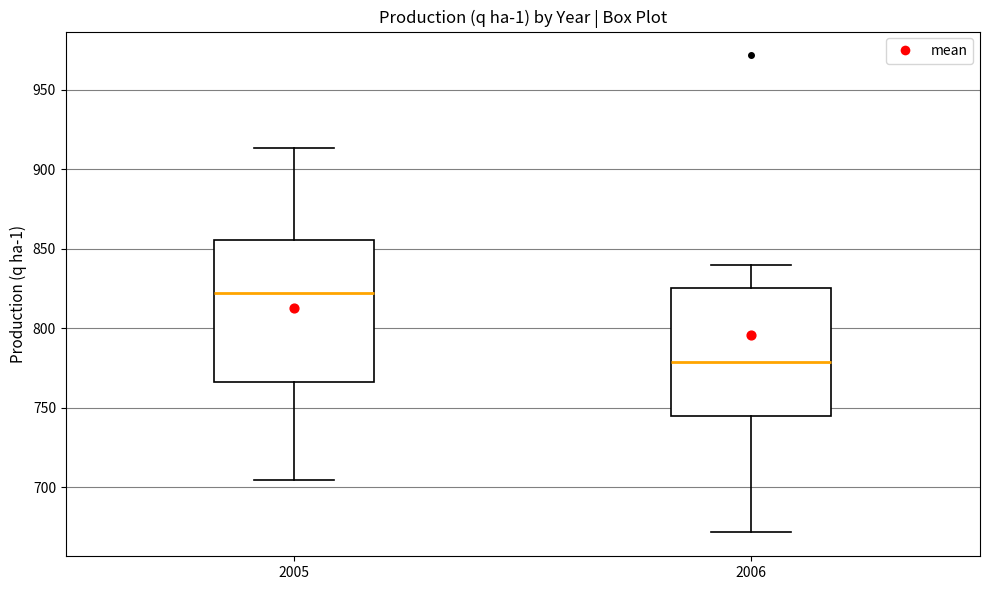

Where is the lower edge of the box at x = 2005 on the y-axis? The values are not printed on the chart, so give them approximately, as read against the axis.

765